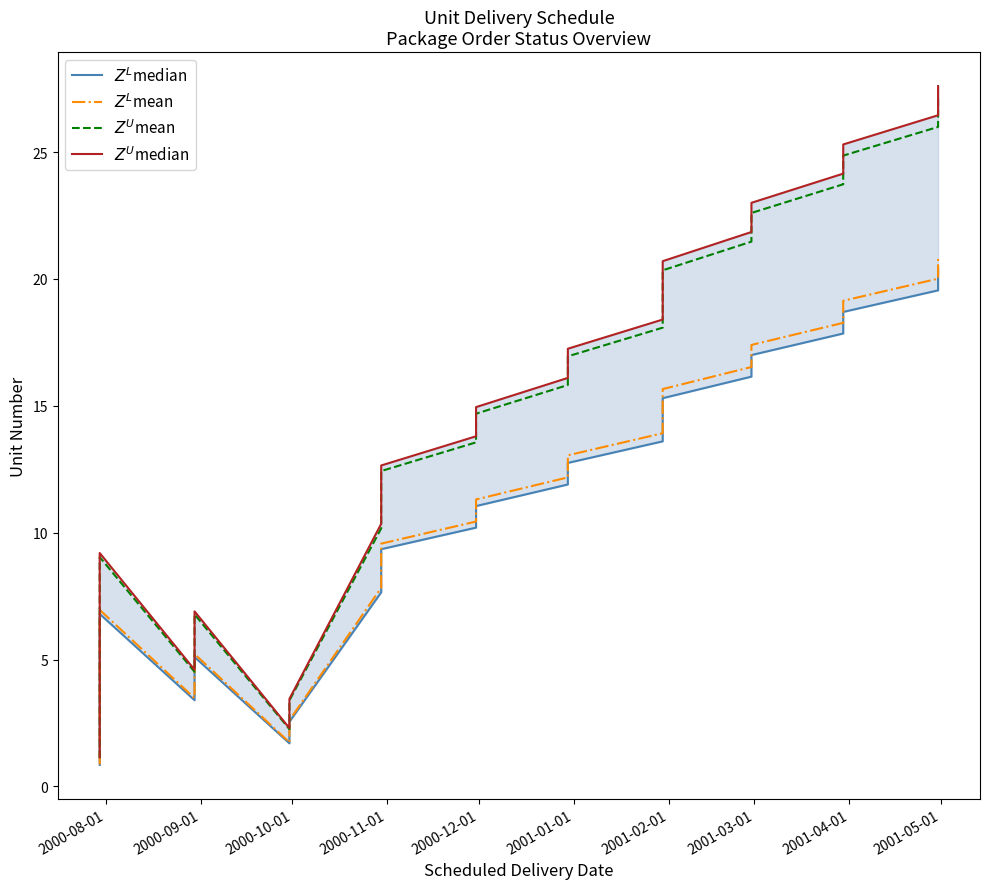

What are all the series names shown in the legend?

$Z^L$median, $Z^L$mean, $Z^U$mean, $Z^U$median